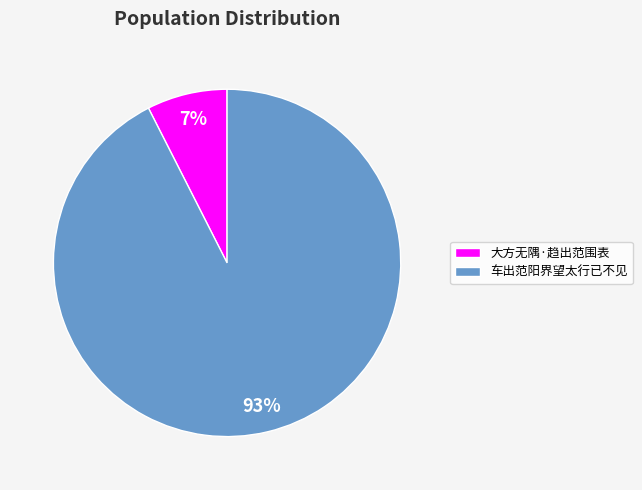

To the nearest percent, what portion does 车出范阳界望太行已不见 represent?

93%